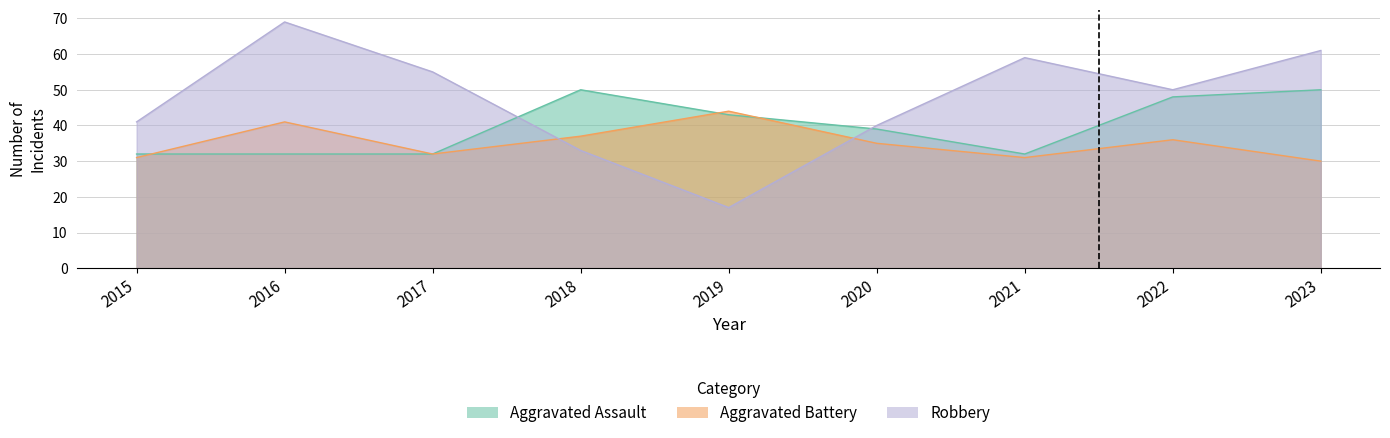

How many lines are shown in the chart?

3